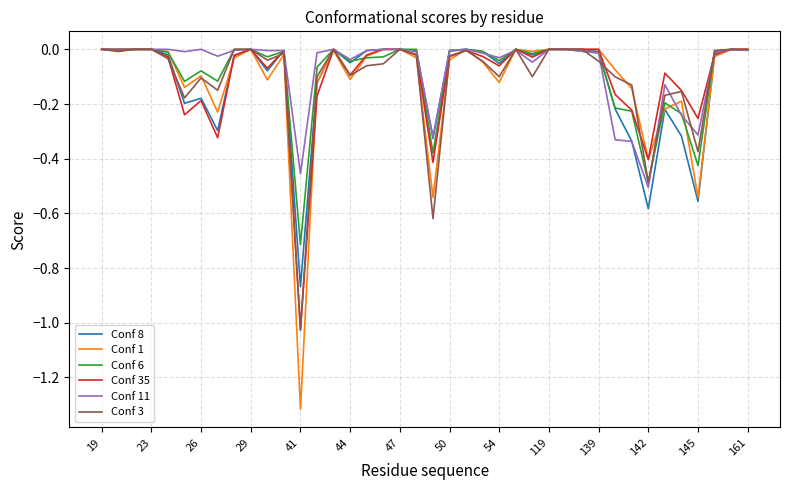

Which series has the largest range (max minus min)?

Conf 1